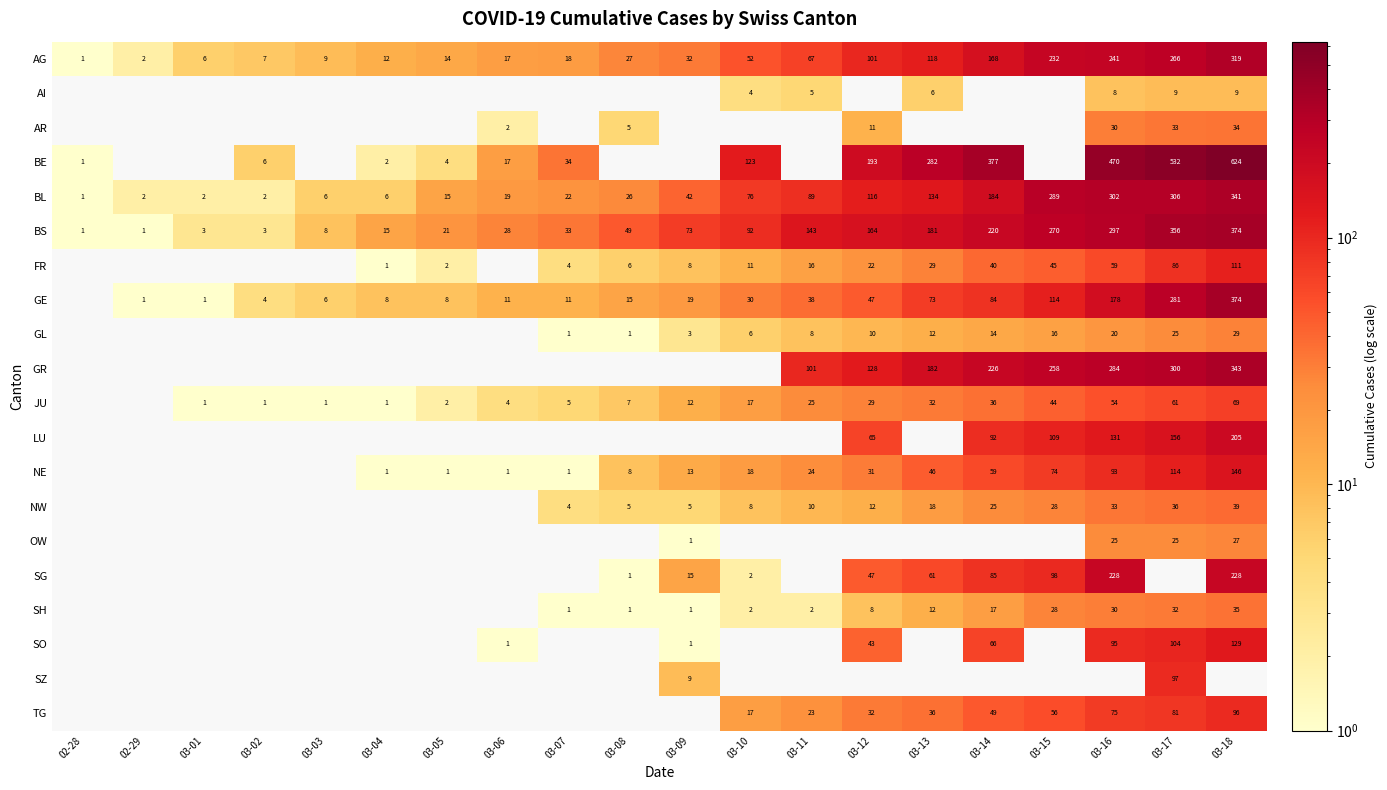

Is the value of GR at 03-16 greater than the value of GE at 03-07?

Yes